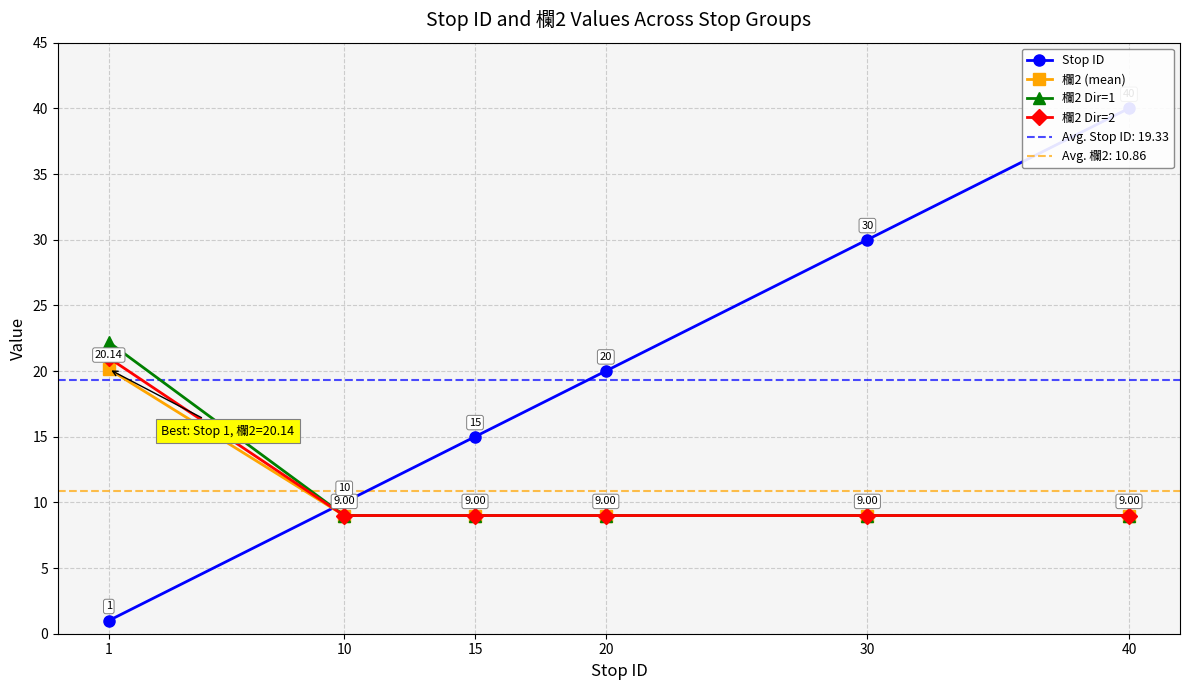

What is the approximate value of Stop ID at 40?

40.0